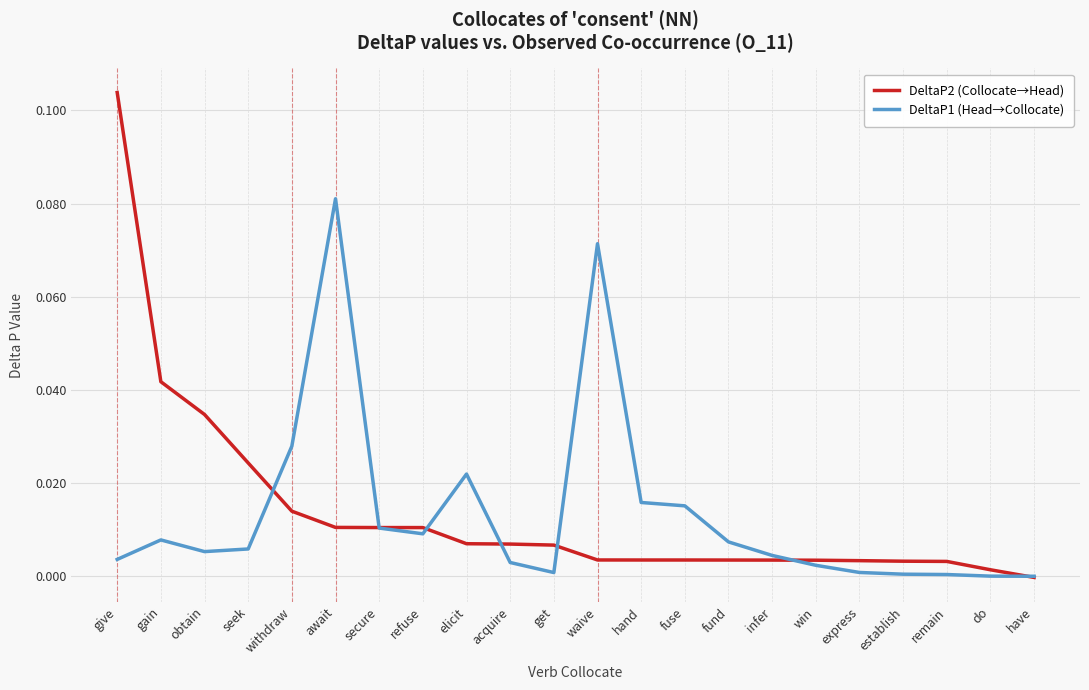

Between which two adjacent categories do DeltaP1 (Head→Collocate) and DeltaP2 (Collocate→Head) first intersect?

seek and withdraw